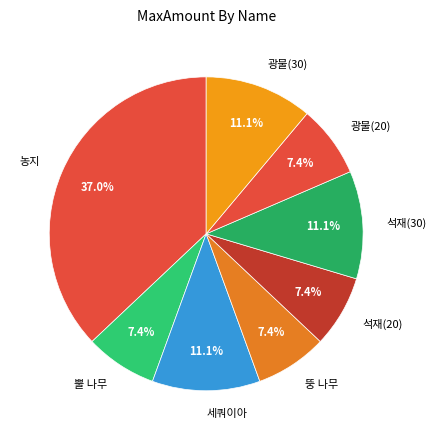

What is the total percentage of 농지 and 뿔 나무?

44.4%